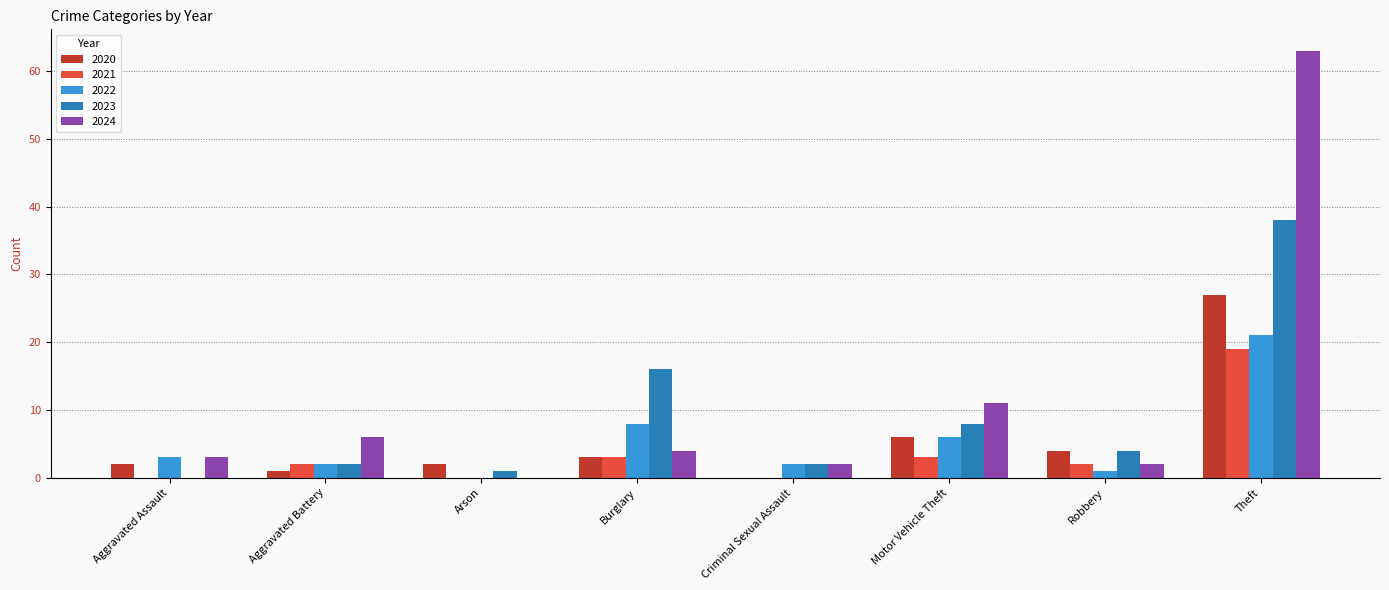

What is the maximum value for 2023?

38